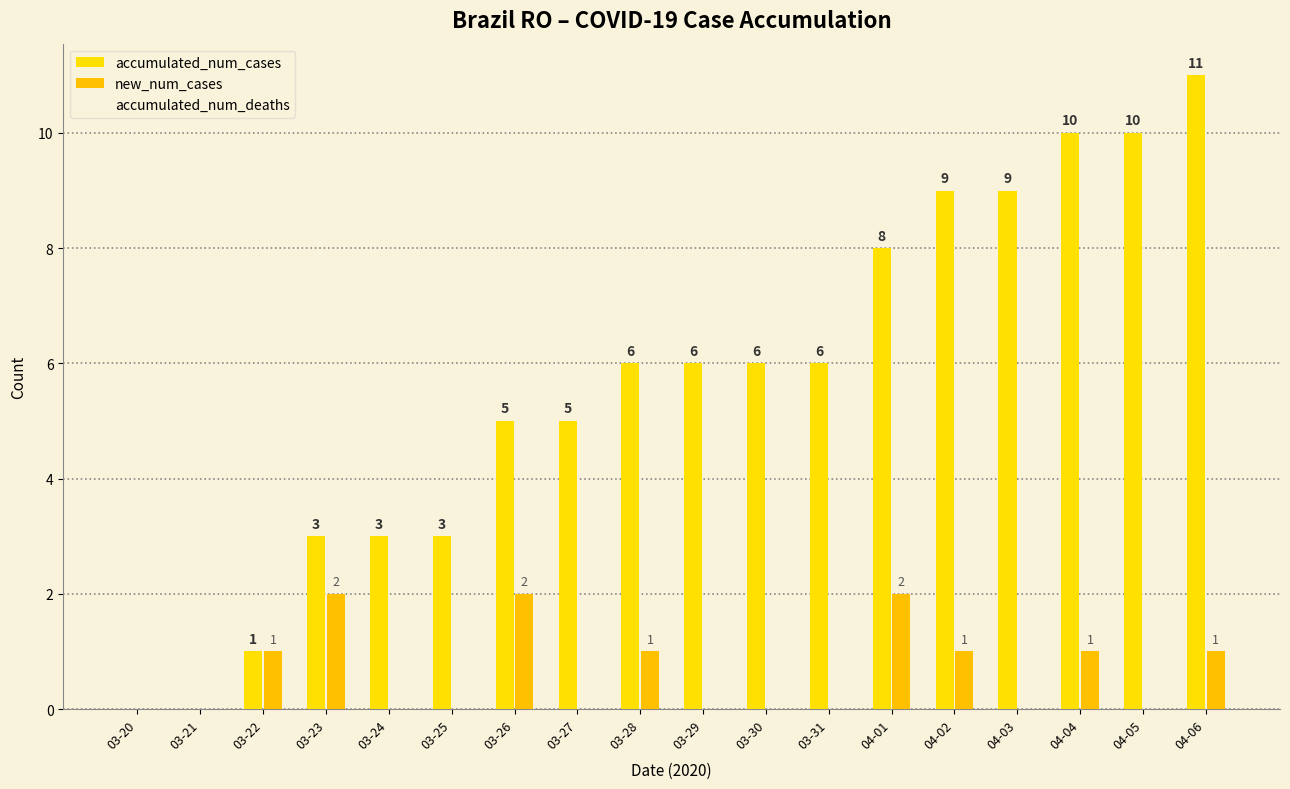

Which series has the largest total across all categories?

accumulated_num_cases